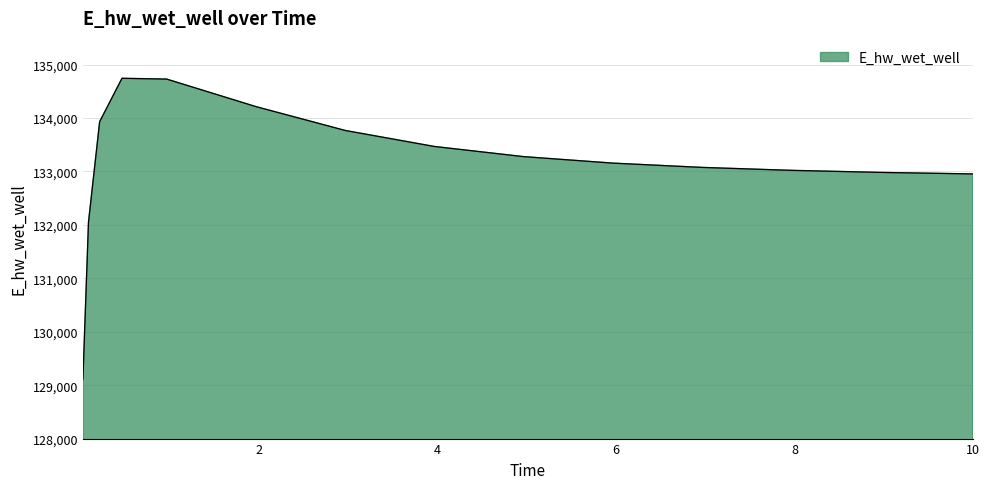

What is the difference between the maximum and minimum values?

5630.3